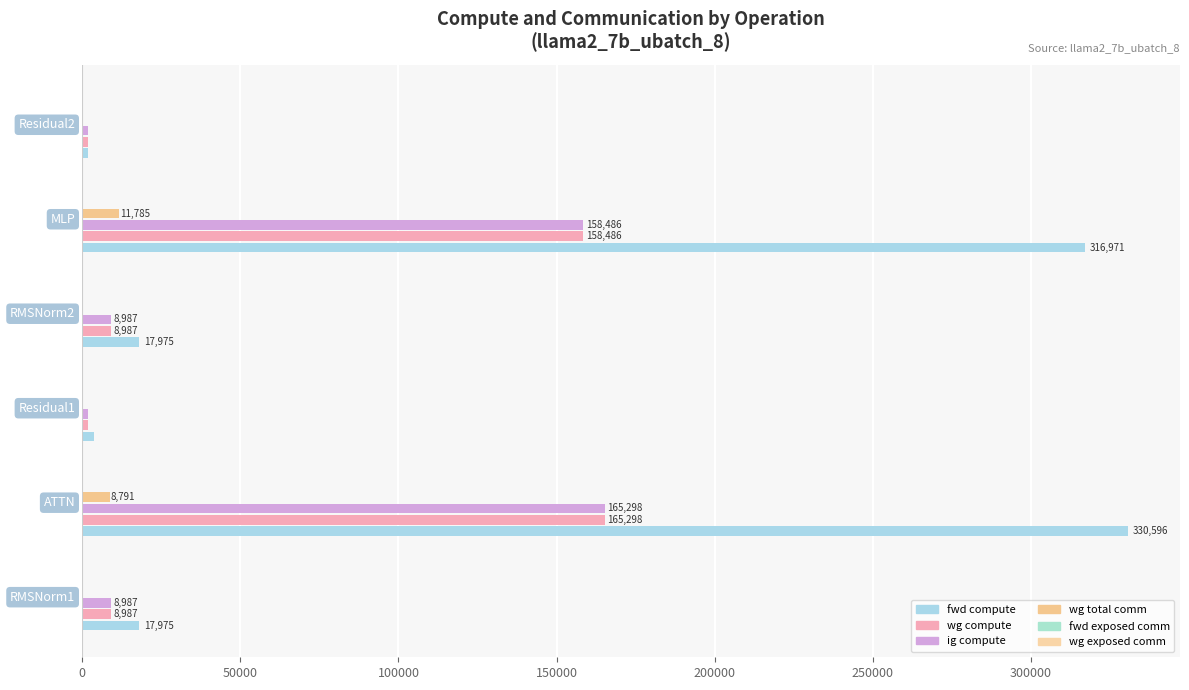

What is the difference between the maximum and minimum values in the fwd compute series?

328753.2